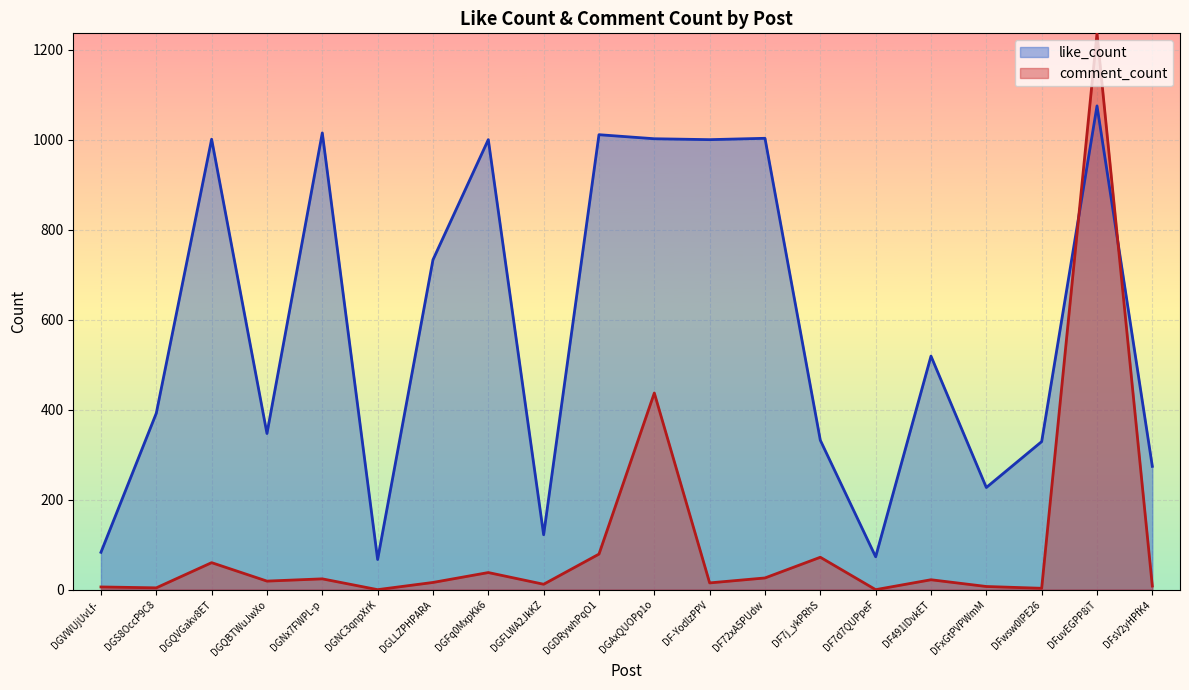

At DF-YodlzPPV, list the series in order from smallest to largest.

comment_count, like_count